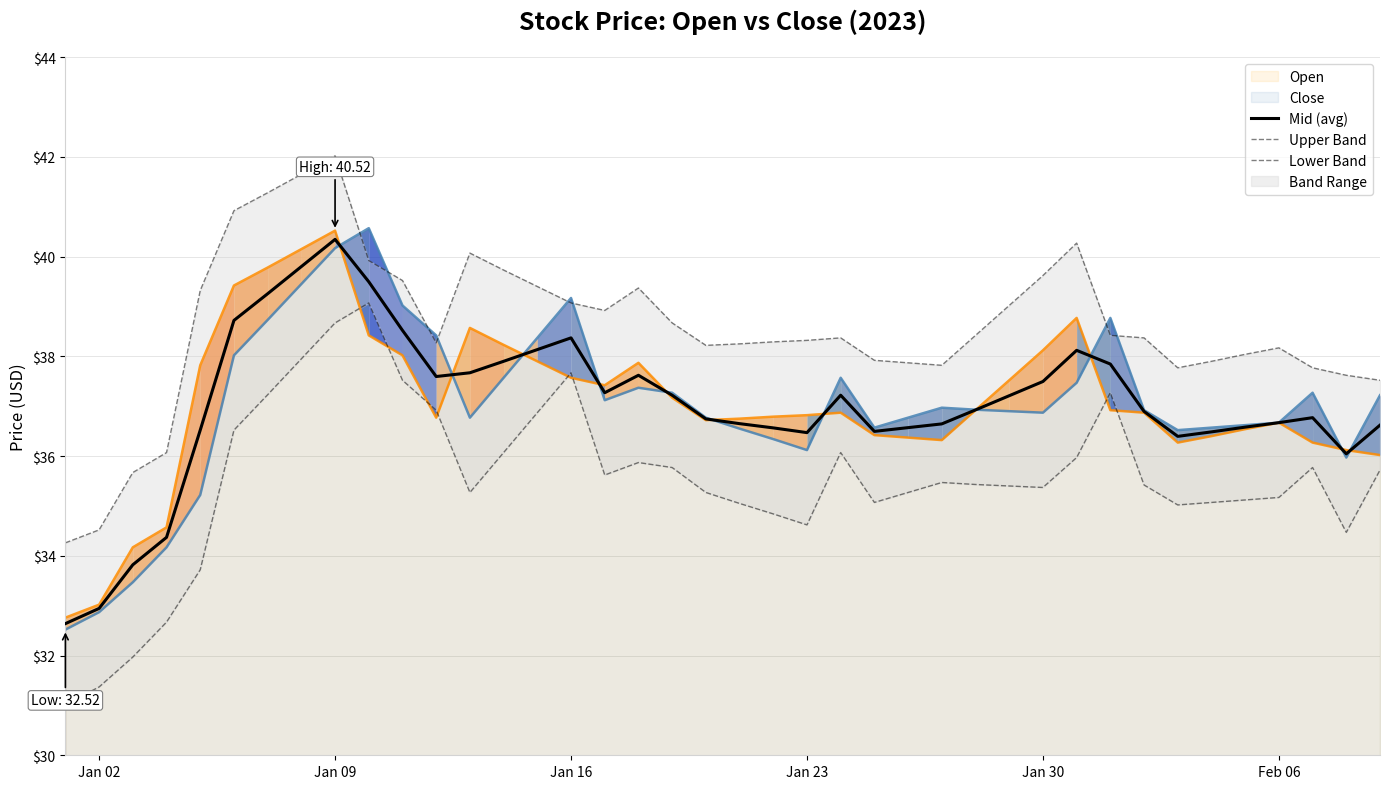

True or false: Open and Upper Band intersect in this chart.

False